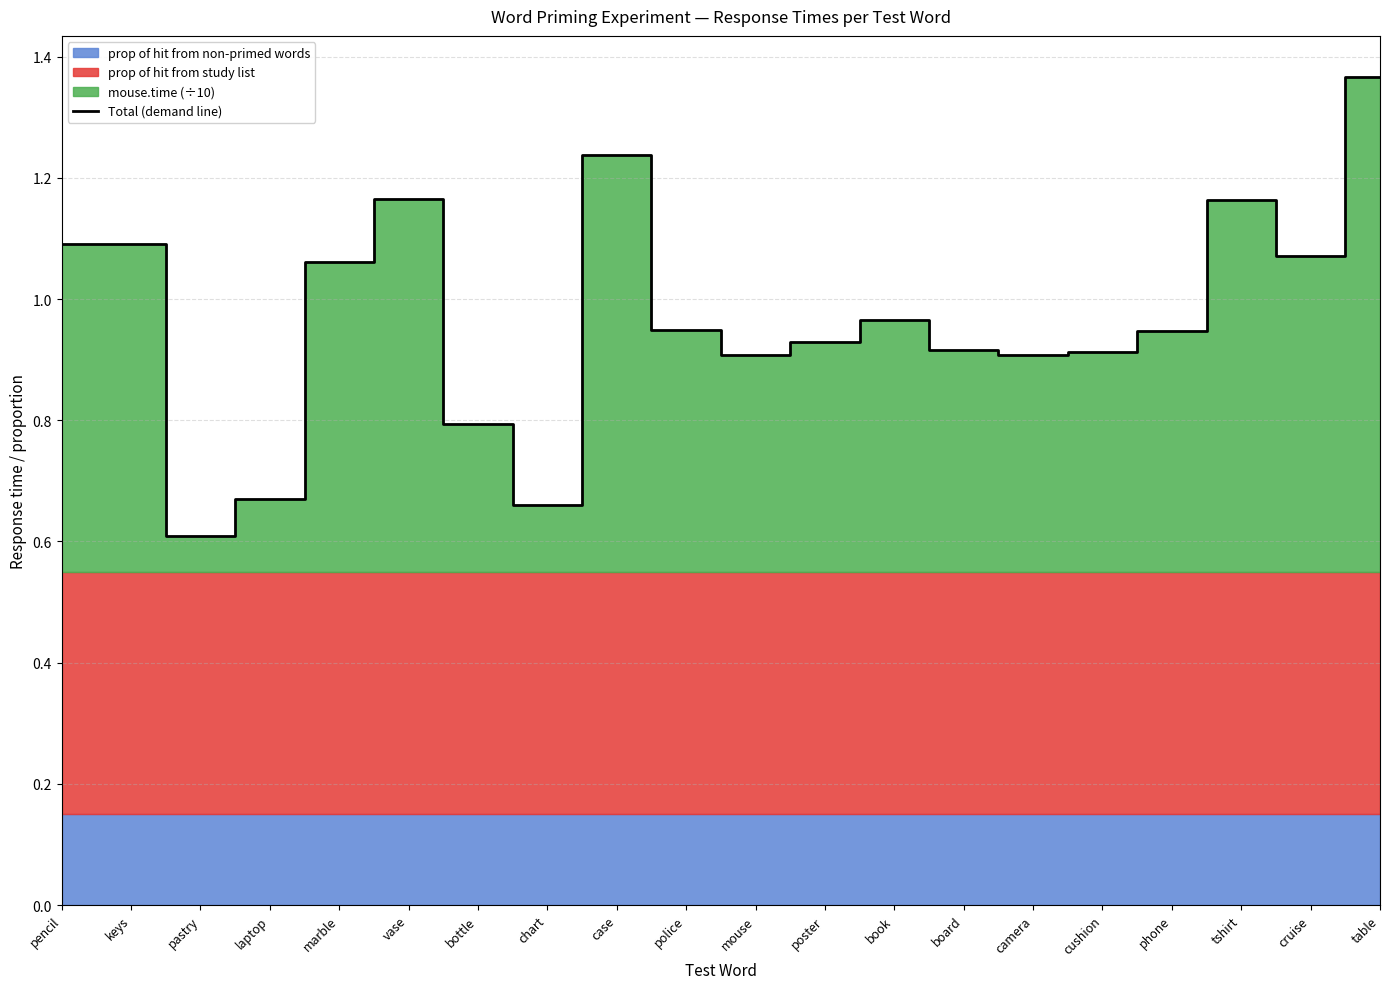

What is the difference between the maximum and minimum values?

0.8